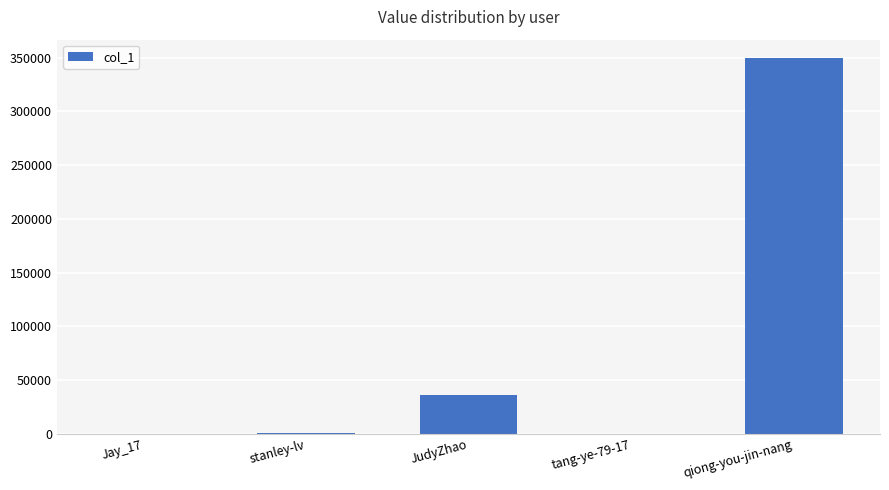

What is the difference between the values at tang-ye-79-17 and Jay_17?

2